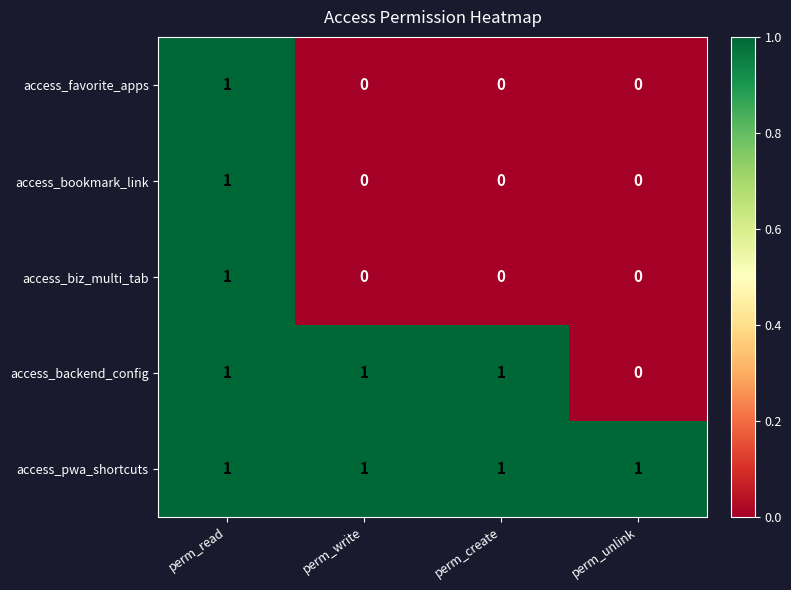

Reading right to left, what are all the values shown in this chart?

access_favorite_apps: perm_unlink=0	perm_create=0	perm_write=0	perm_read=1
access_bookmark_link: perm_unlink=0	perm_create=0	perm_write=0	perm_read=1
access_biz_multi_tab: perm_unlink=0	perm_create=0	perm_write=0	perm_read=1
access_backend_config: perm_unlink=0	perm_create=1	perm_write=1	perm_read=1
access_pwa_shortcuts: perm_unlink=1	perm_create=1	perm_write=1	perm_read=1